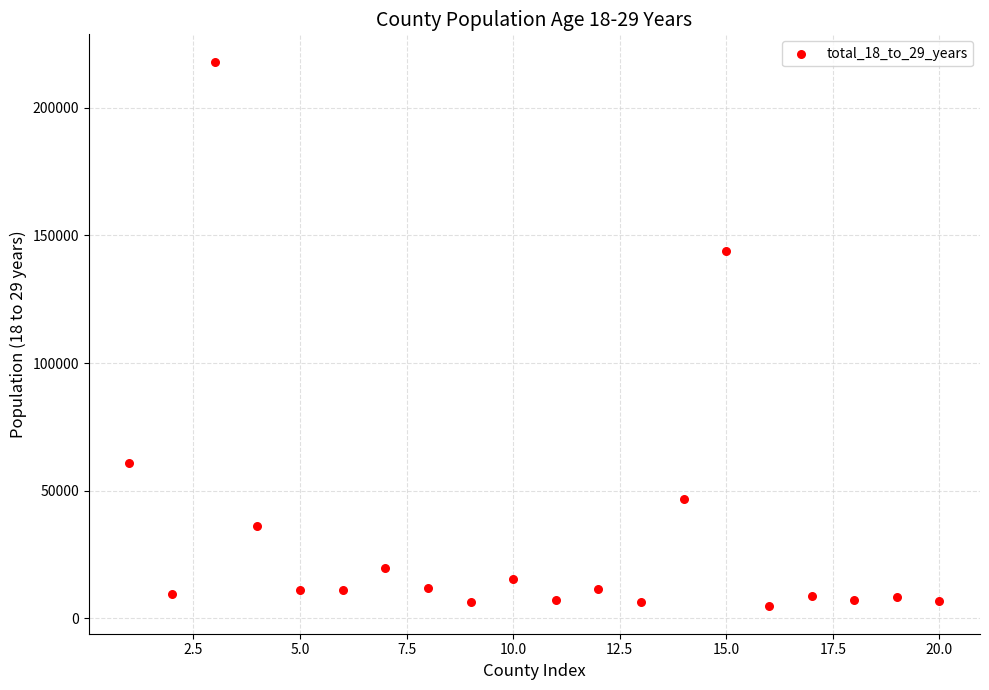

What Y value in the scatter plot is closest to 111371?

144012